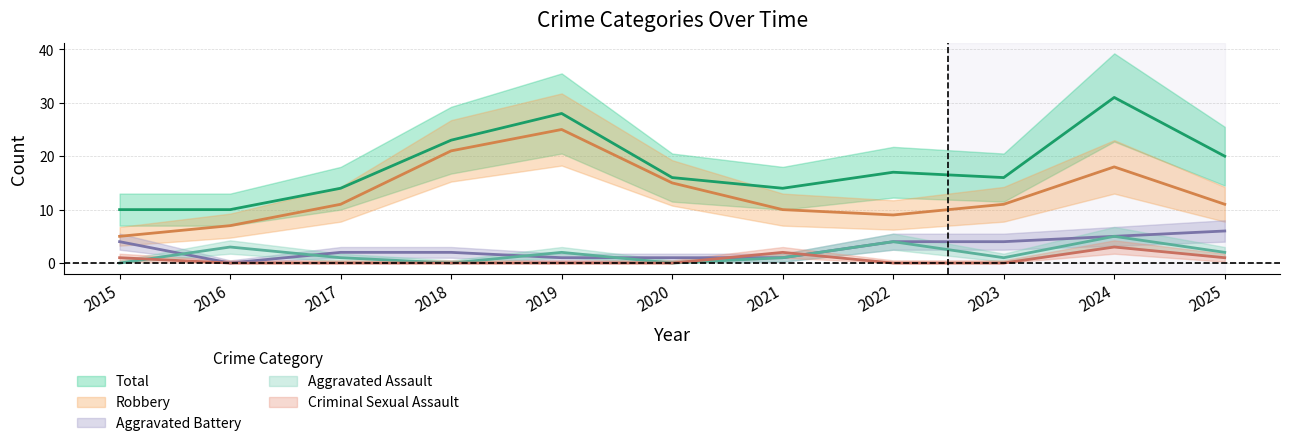

How many interior local valleys does the Aggravated Battery series have?

1